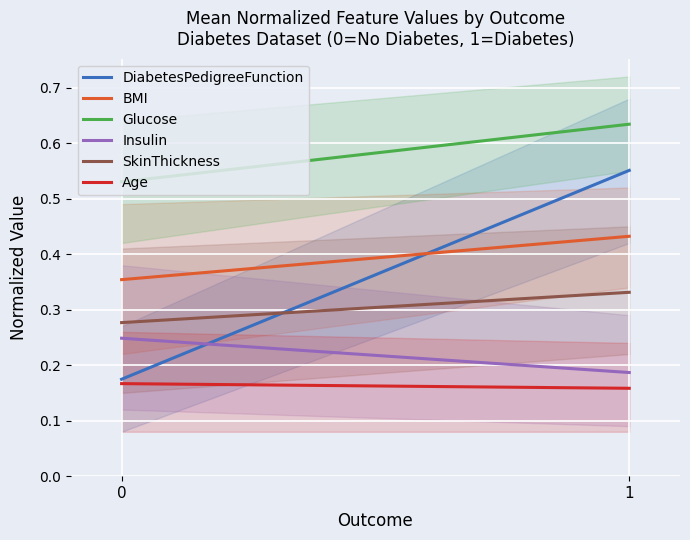

Which series has the largest range (max minus min)?

DiabetesPedigreeFunction